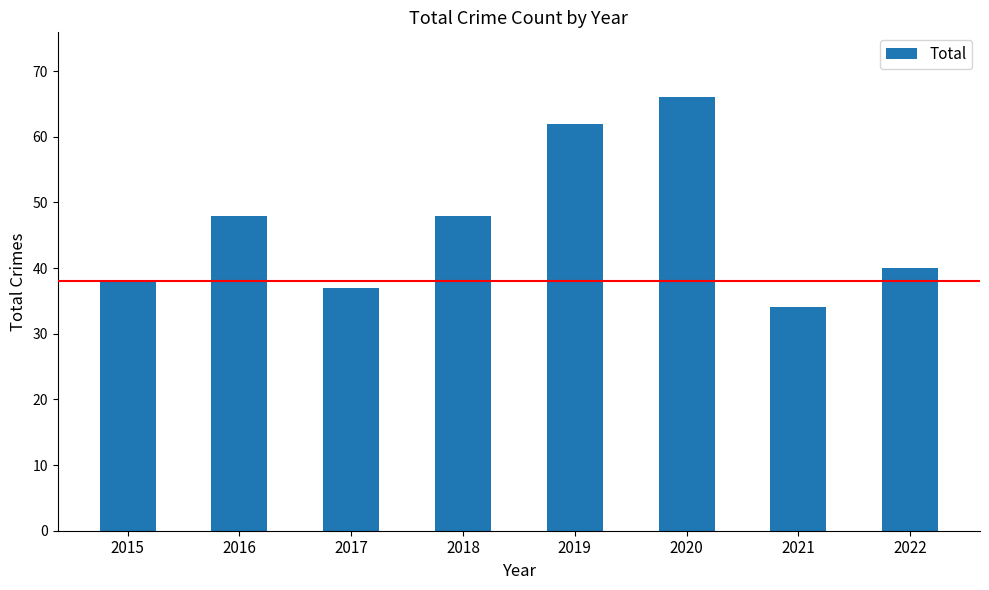

What is the value of the 1st bar from the left?

38